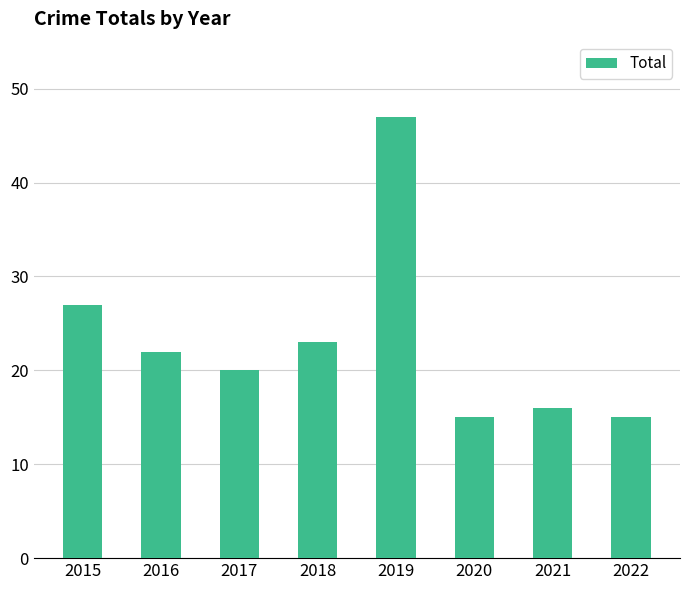

What is the maximum value shown in the chart?

47